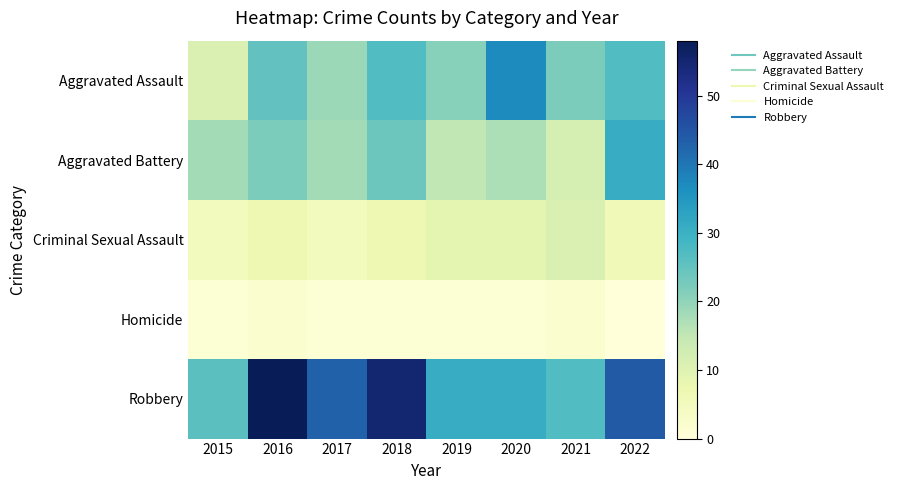

Which series changed the most between 2017 and 2018?

Robbery